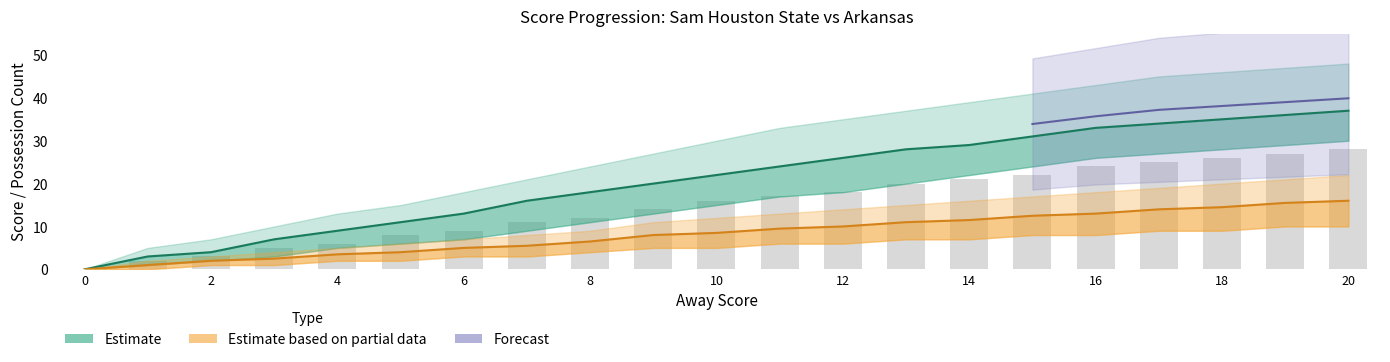

Where does the data first go above 16?

11